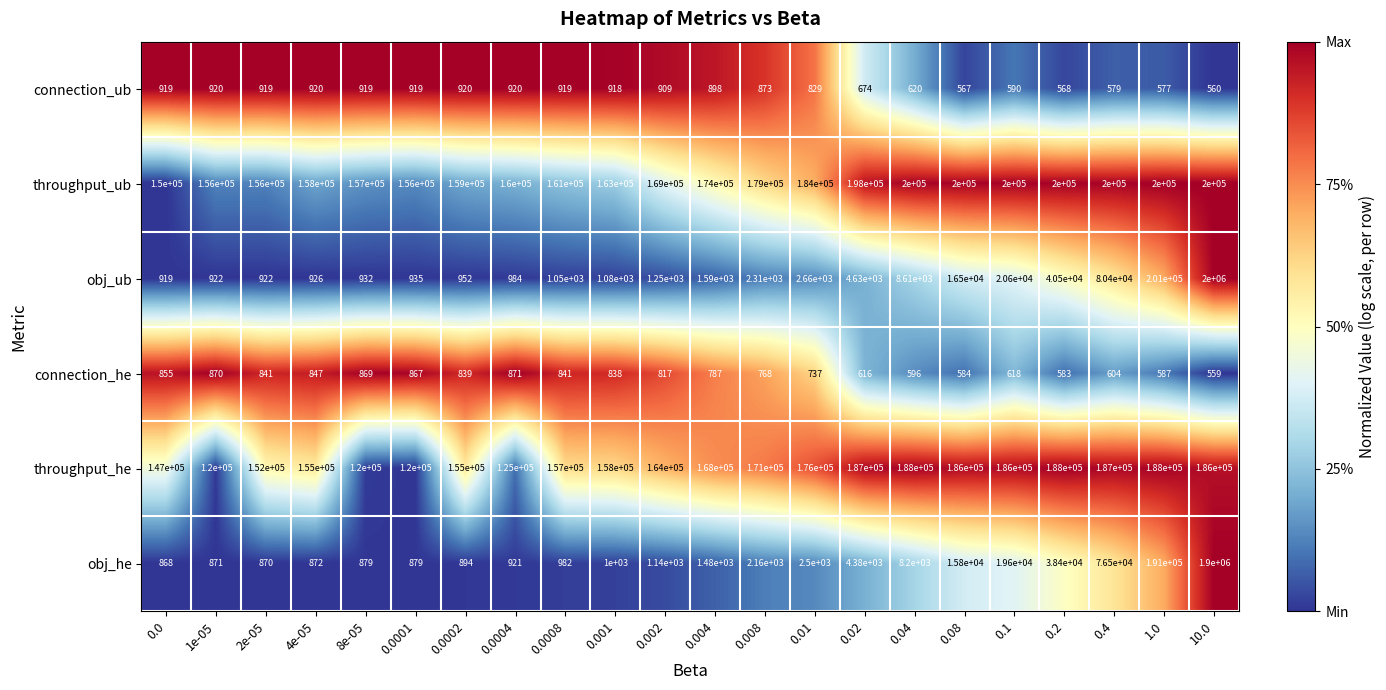

True or false: connection_he has a value of 1111 at 0.0002.

False